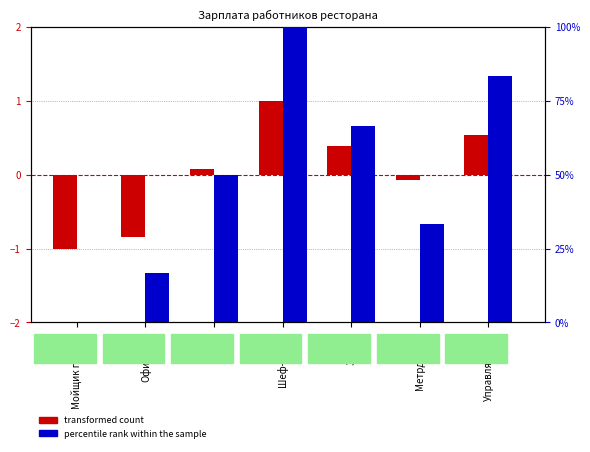

What is the spread (max minus min) of values at Метрдотель?

33.4